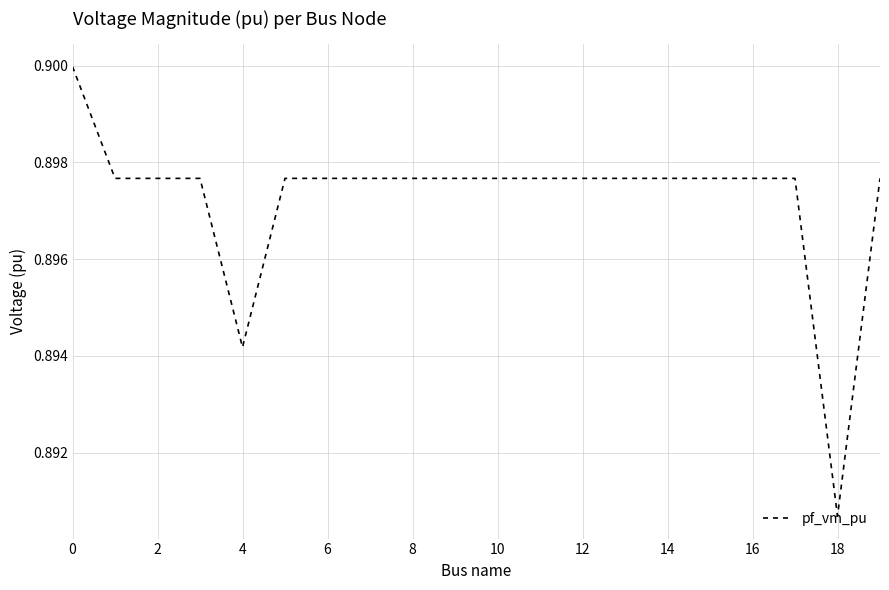

Where is the data nearest to the value 0?

18